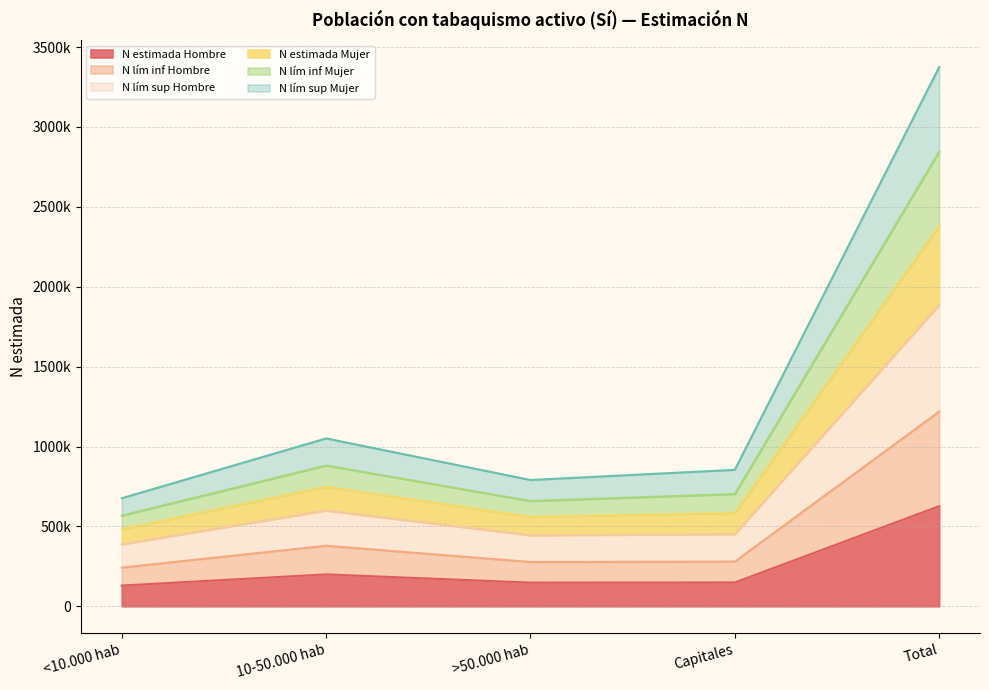

What is the difference between the N estimada Hombre values at Total and Capitales?

477434